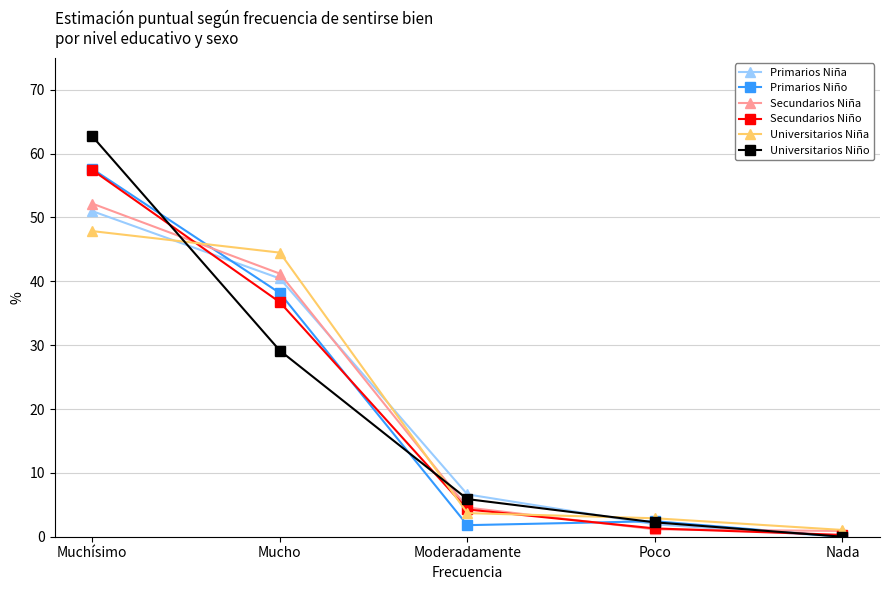

What position from the left is Mucho?

2